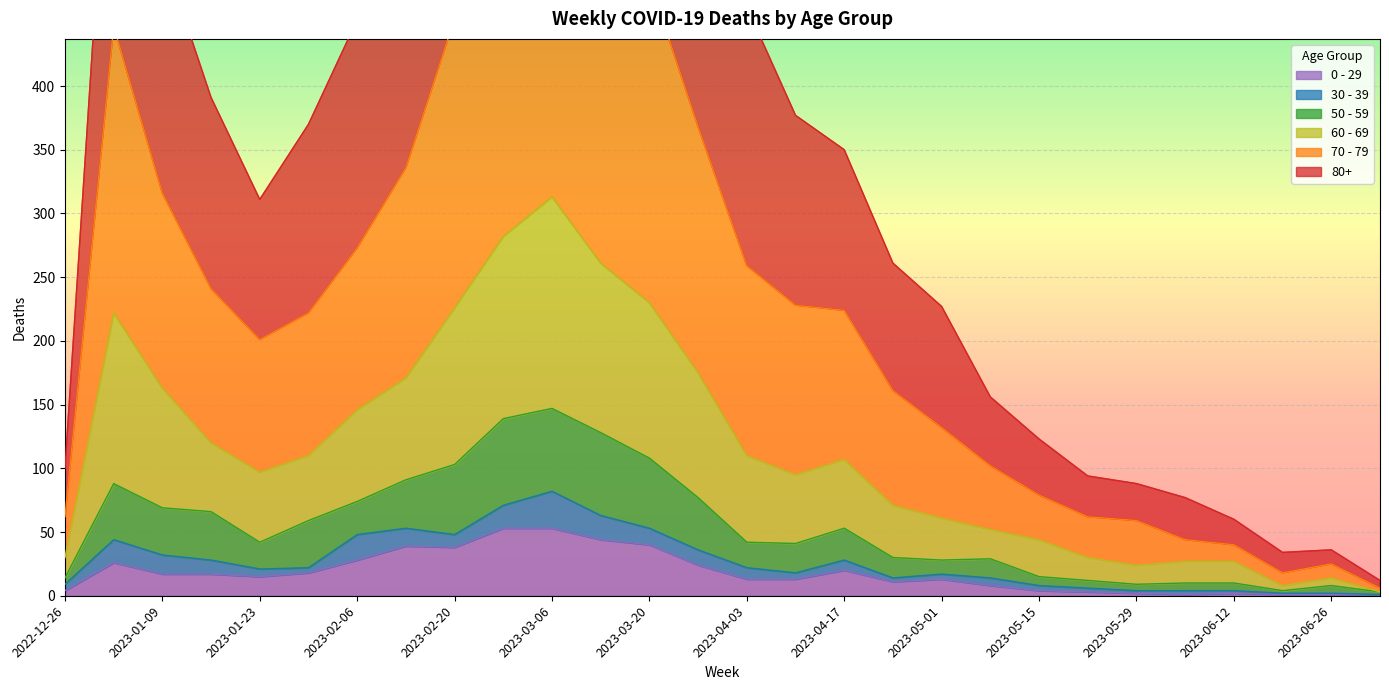

Is the value of 50 - 59 at 2023-03-20 greater than the value of 60 - 69 at 2023-07-03?

Yes